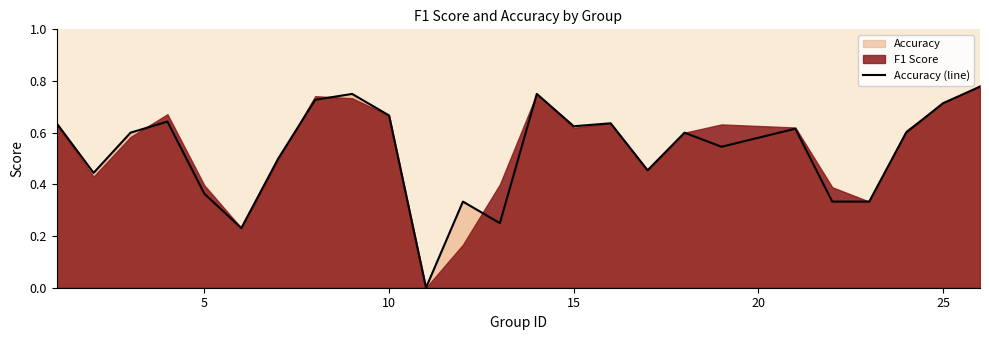

The chart shows a value of 0.6 at 5. True or false?

False